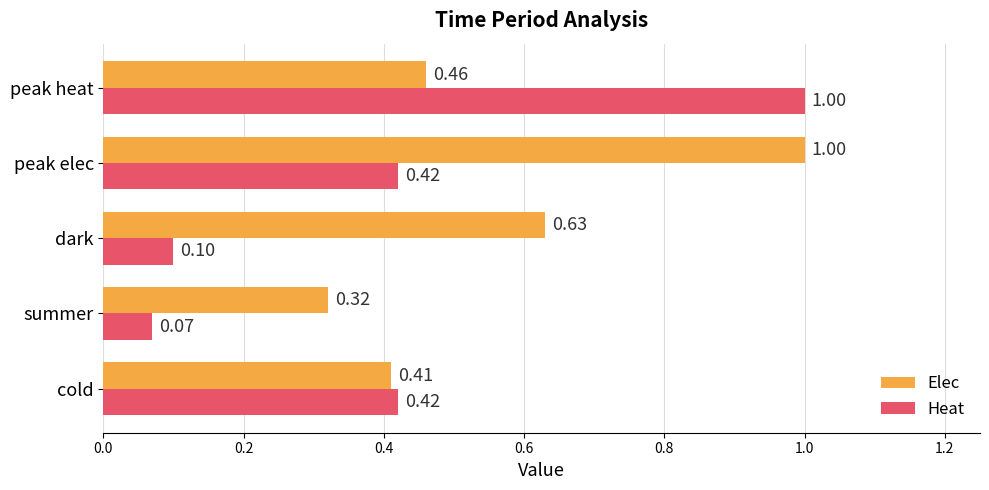

Rank the series by their average value, from highest to lowest.

Elec, Heat